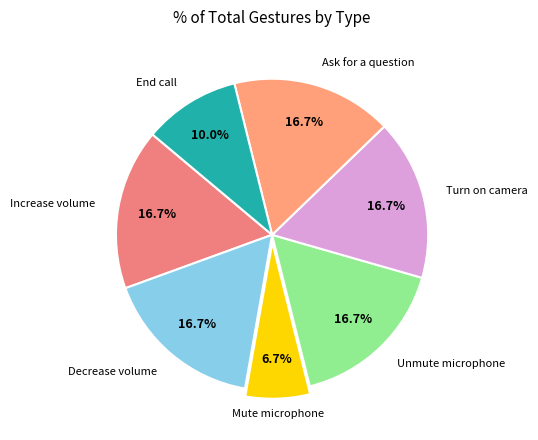

Count the number of slices in the pie.

7